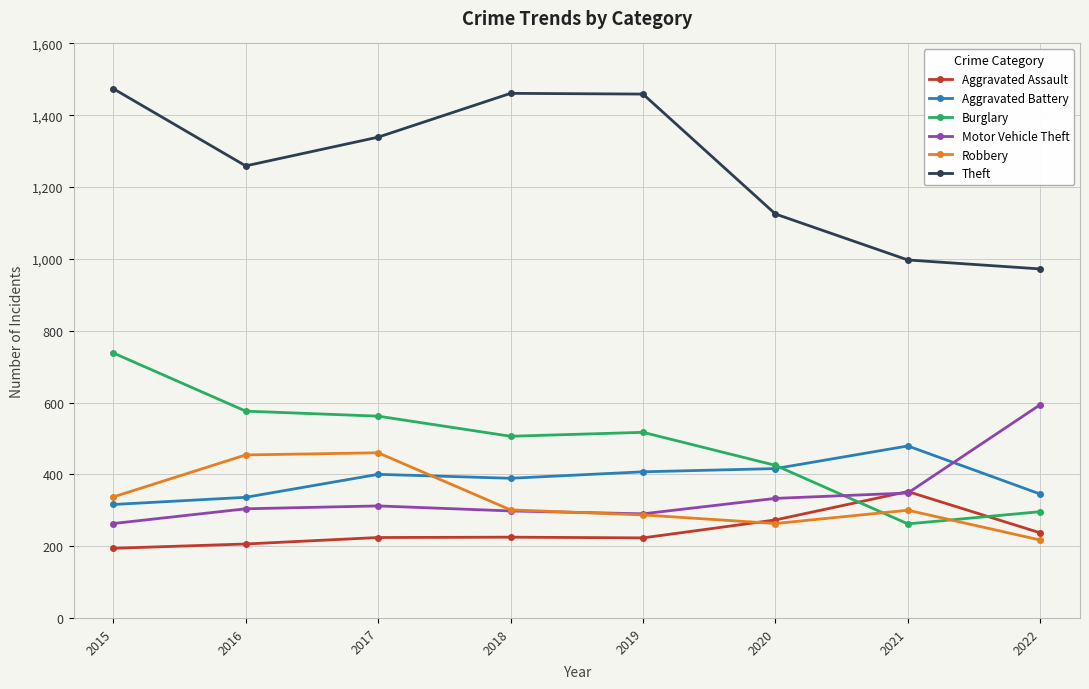

What is the approximate value of Aggravated Battery at 2022, to the nearest 5?

345